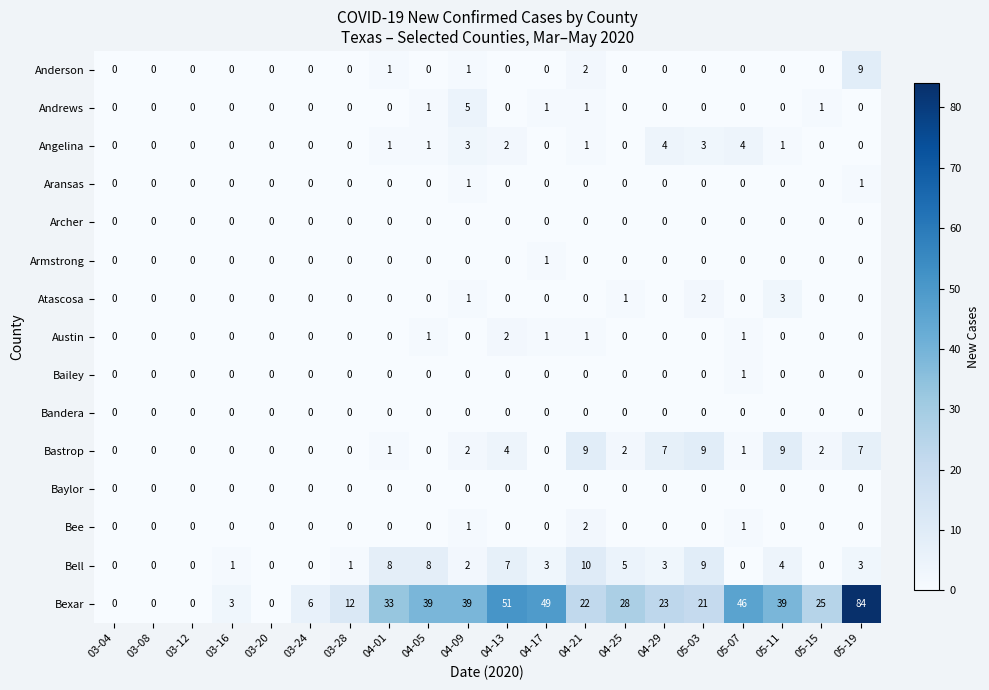

Between 04-09 and 04-17, which series saw the biggest shift?

Bexar